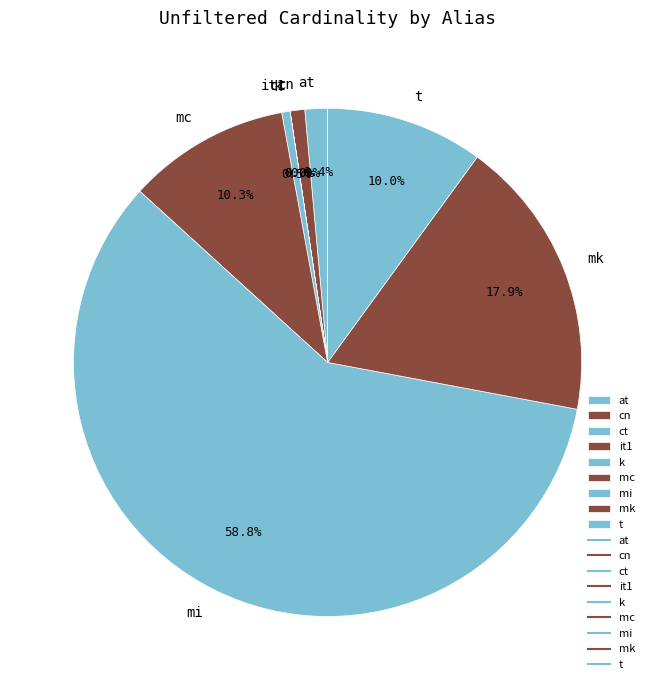

What percentage is the mk slice, to the nearest percent?

18%